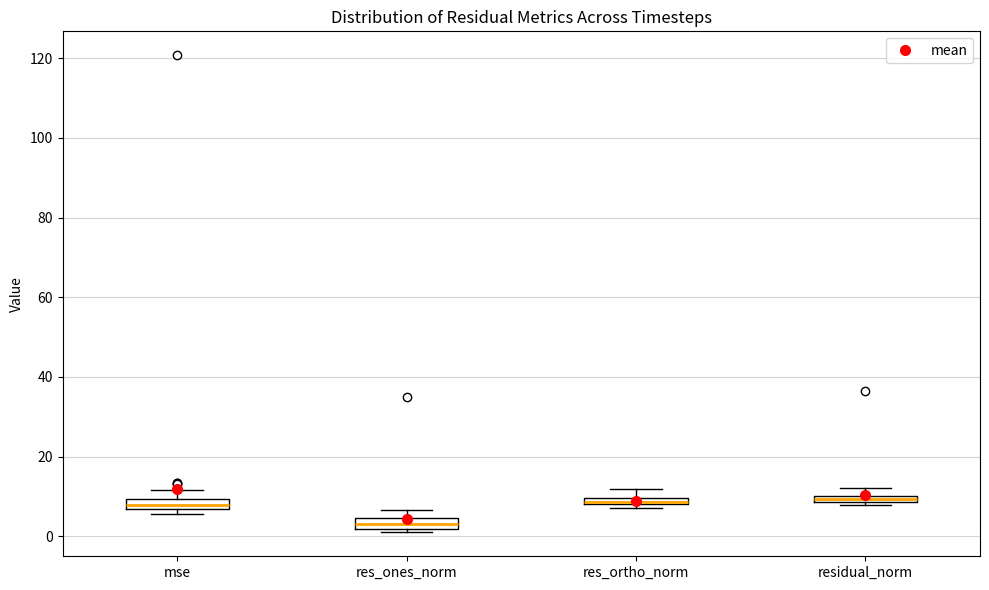

Where does the upper whisker of the box for mse end on the y-axis? The values are not printed on the chart, so give them approximately, as read against the axis.

12